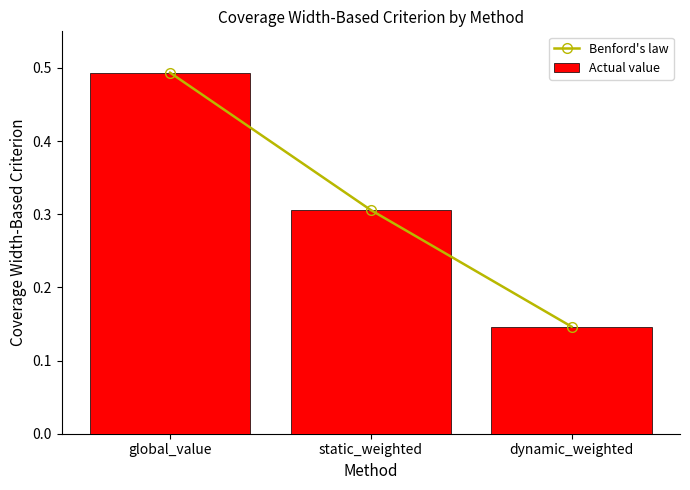

What is the average value of the Benford's law series?

0.3